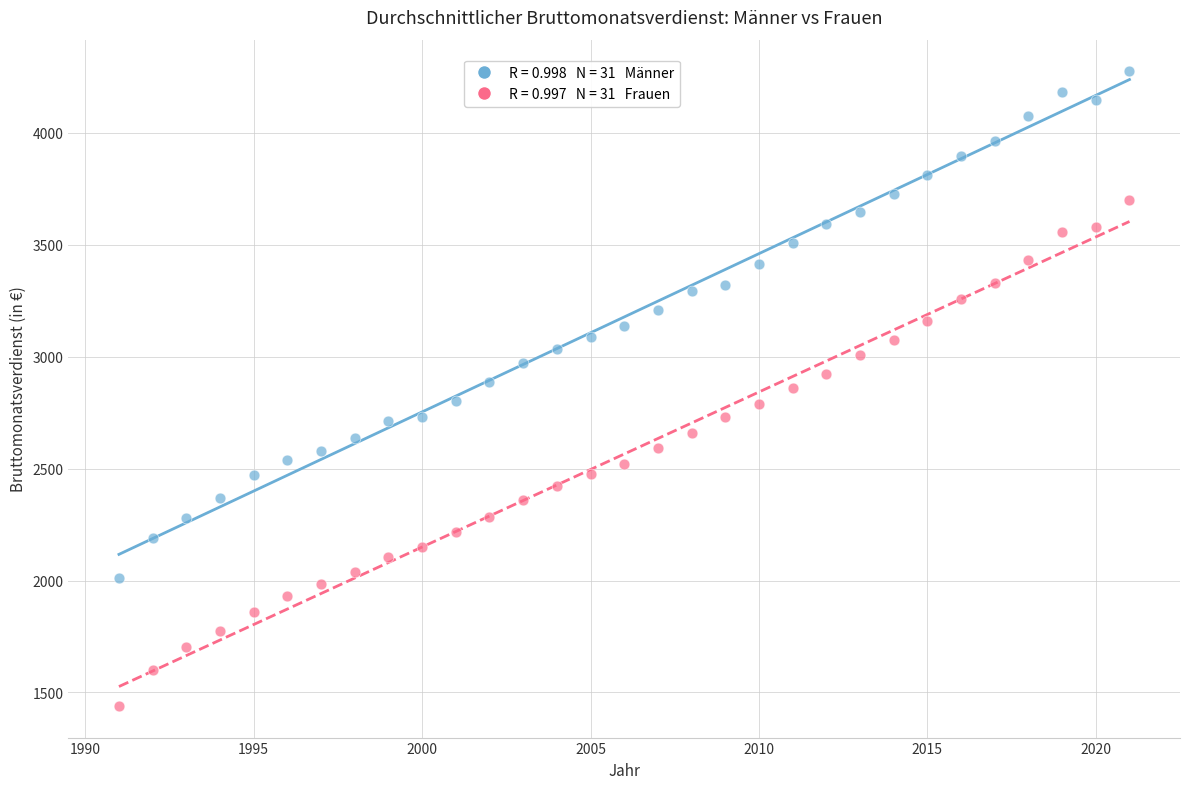

Across all data points, what is the range of X values (max minus min)?

30